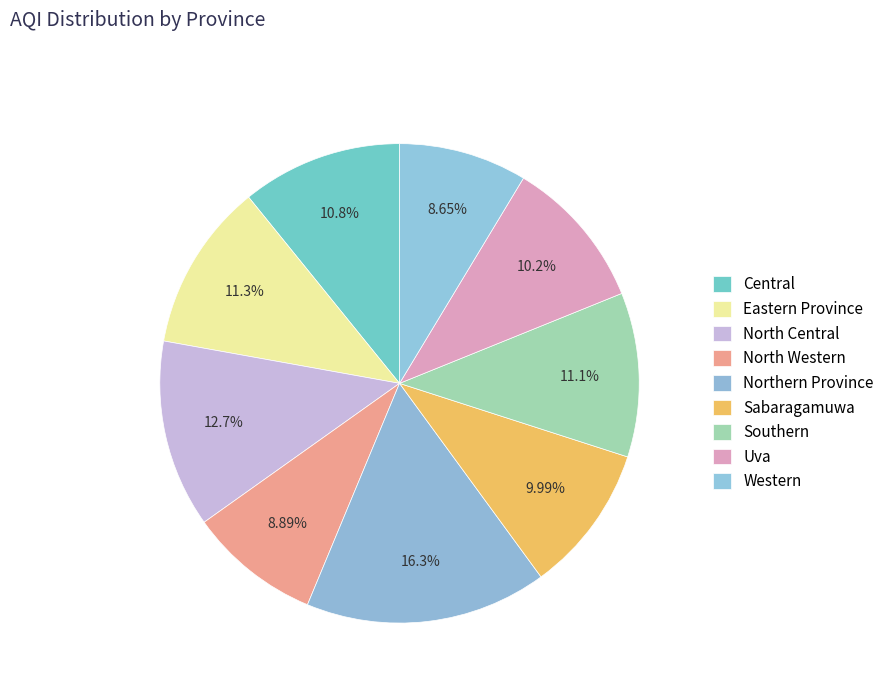

Is it true that Northern Province is 16% of the pie?

True